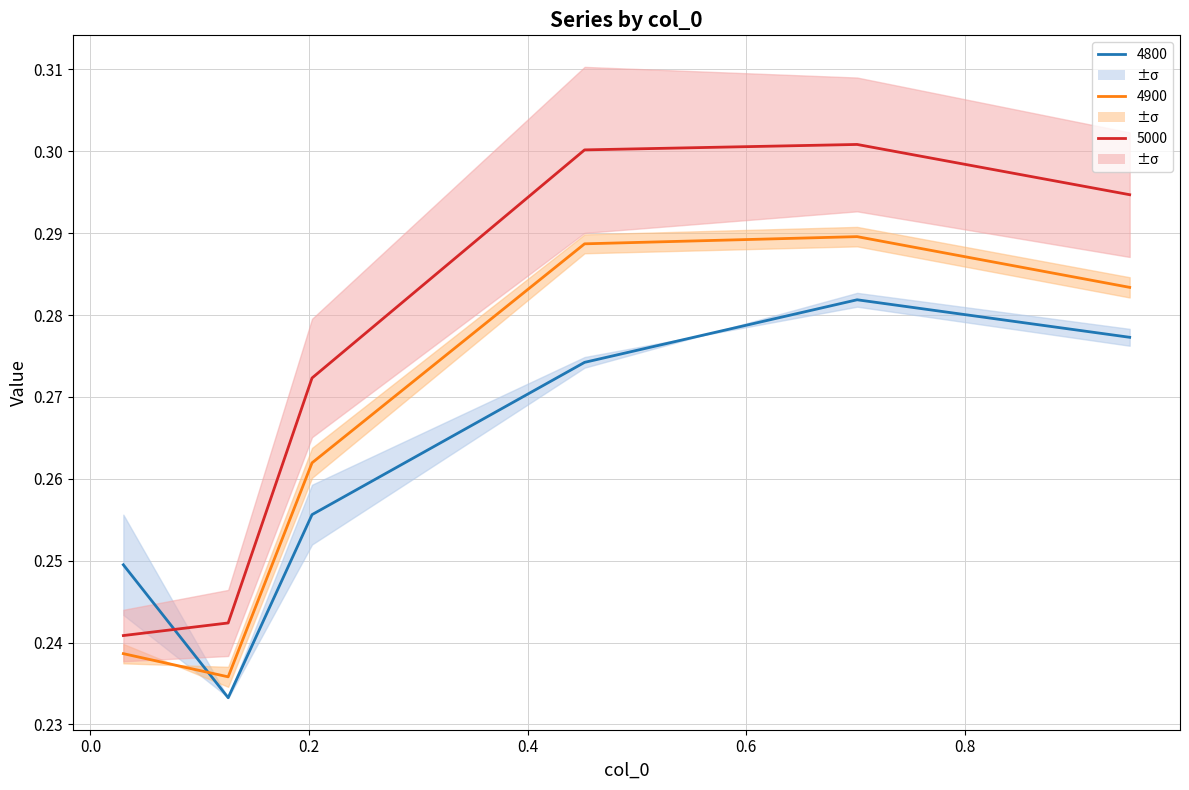

What is the minimum value for 4900?

0.2